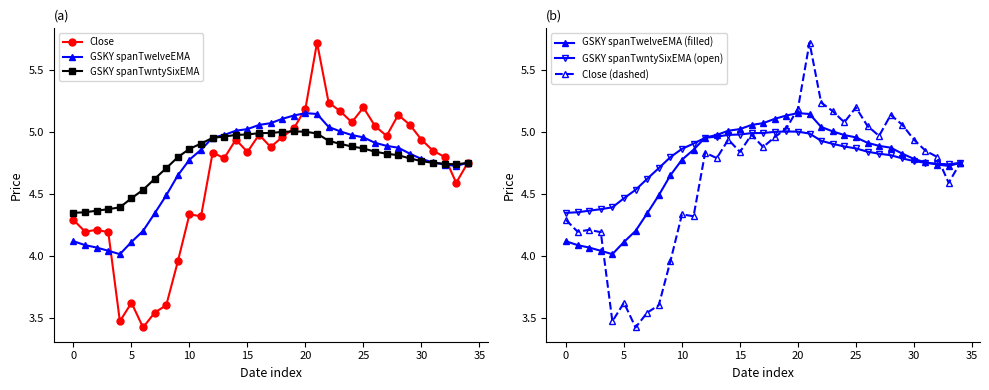

How many data points does each series have?

35